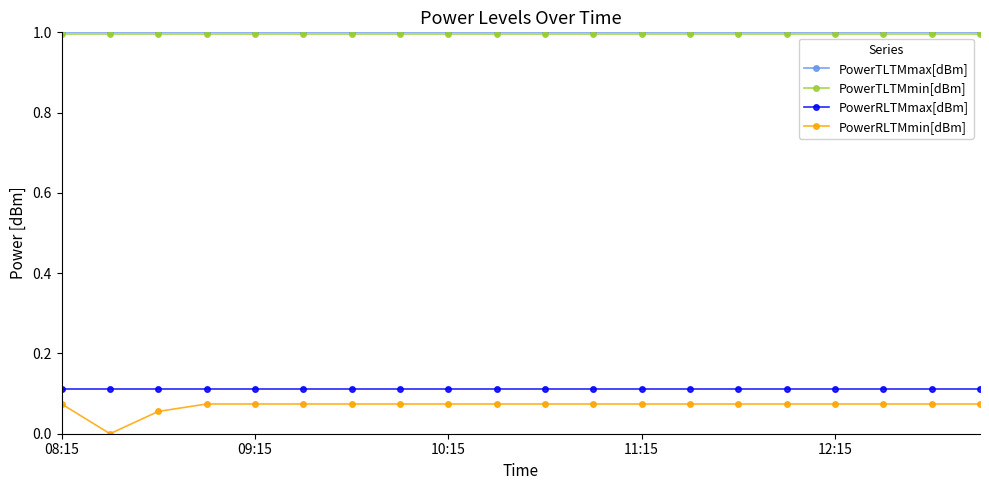

True or false: PowerRLTMmax[dBm] and PowerRLTMmin[dBm] cross at least once.

False